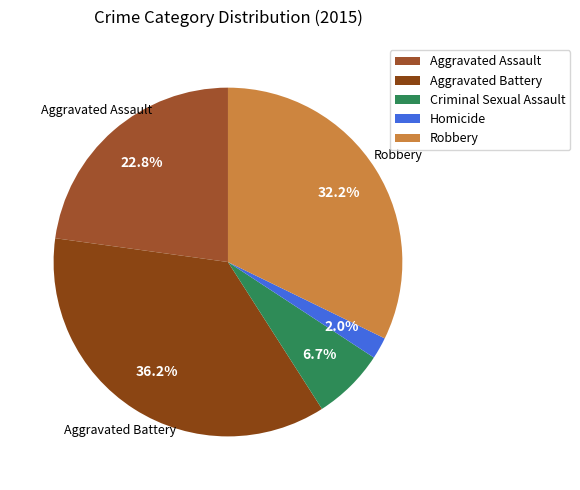

Combined, do Criminal Sexual Assault and Aggravated Assault account for over 50%?

No